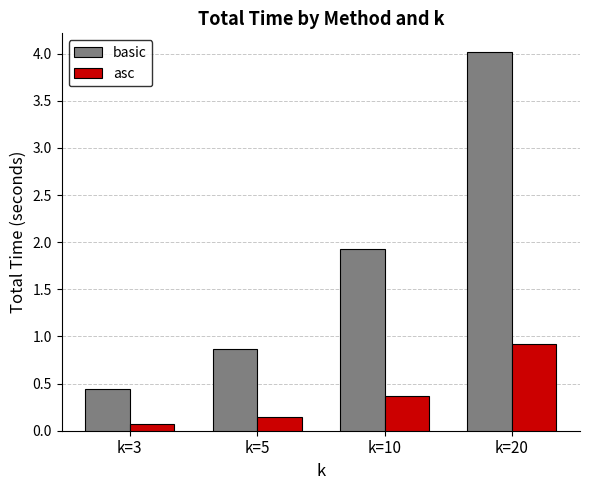

Rank the series at k=20 from lowest to highest value.

asc, basic